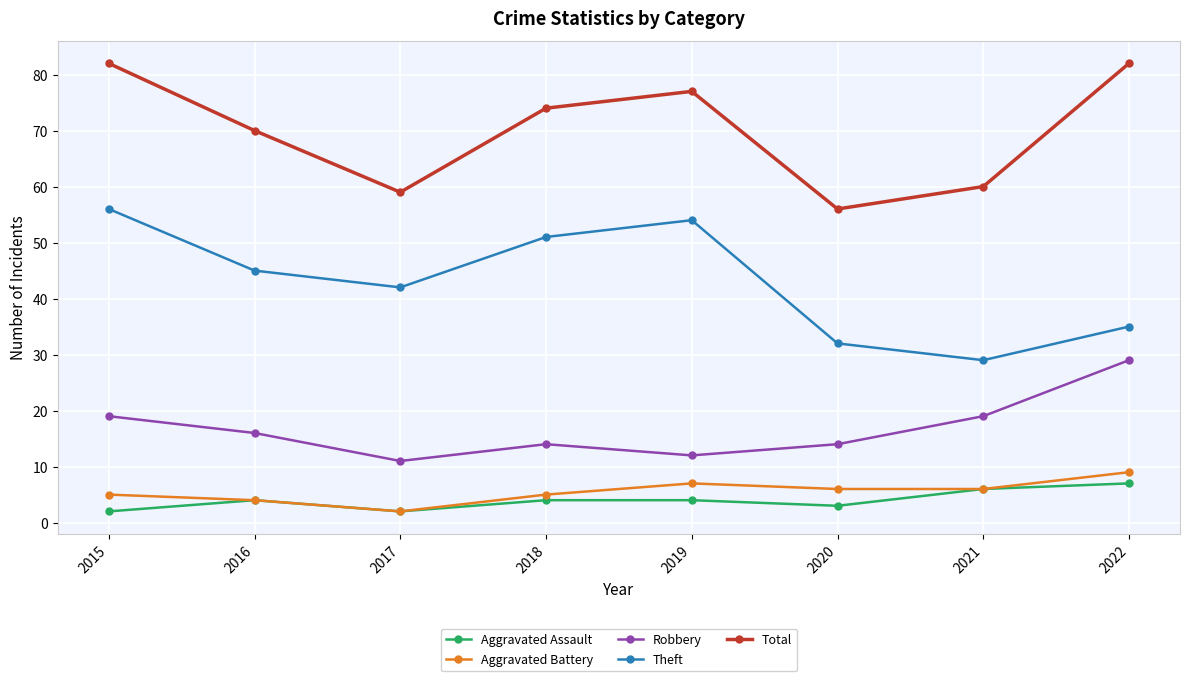

True or false: Total and Theft intersect in this chart.

False